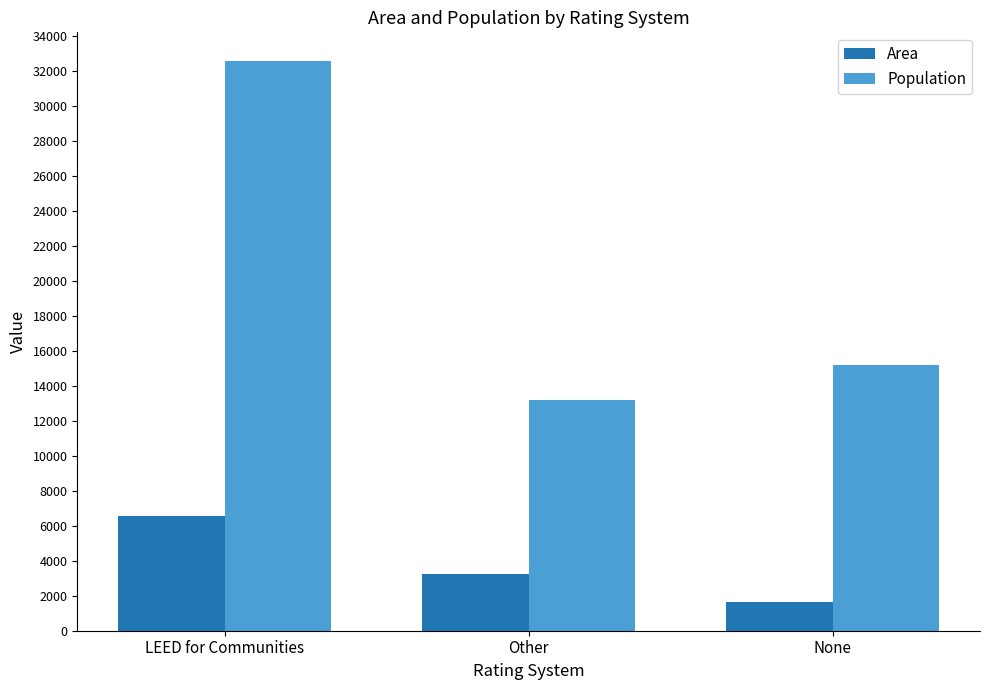

What position from the left is Other?

2